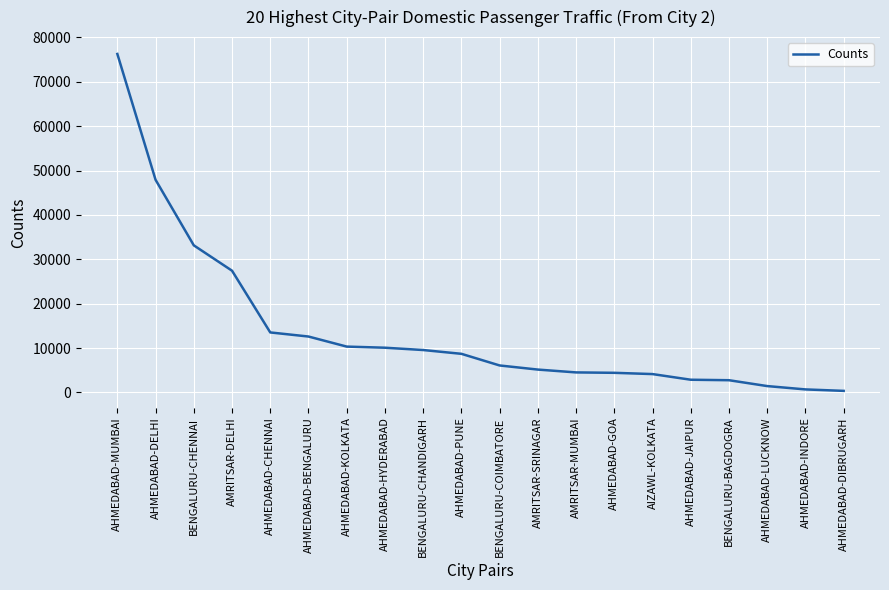

What is the sum of the values at AHMEDABAD-GOA and AMRITSAR-DELHI?

31835